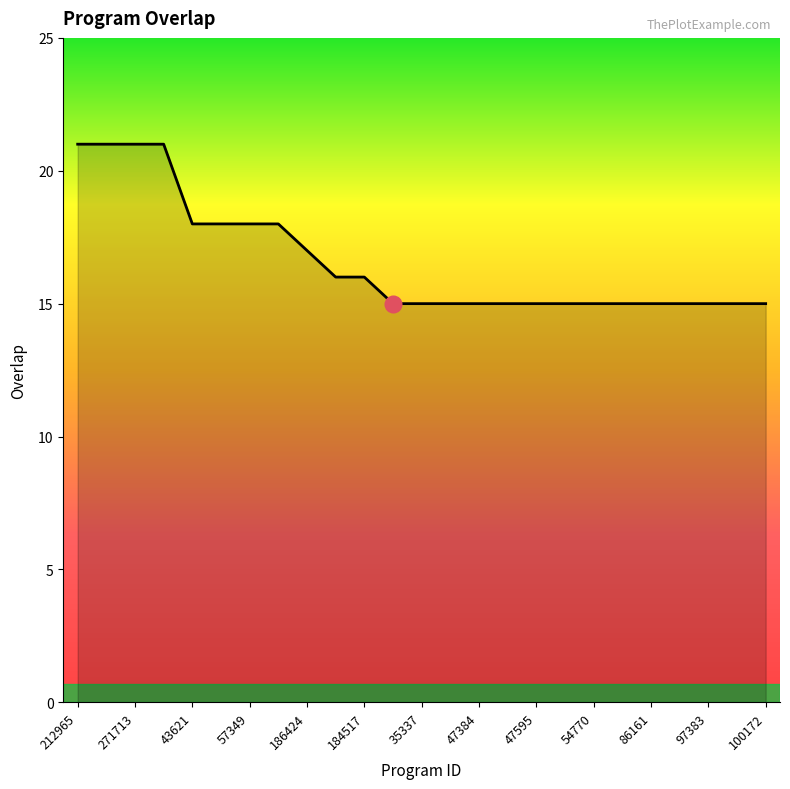

Reading left to right, extract all data points from this chart.

21	21	21	21	18	18	18	18	17	16	16	15	15	15	15	15	15	15	15	15	15	15	15	15	15